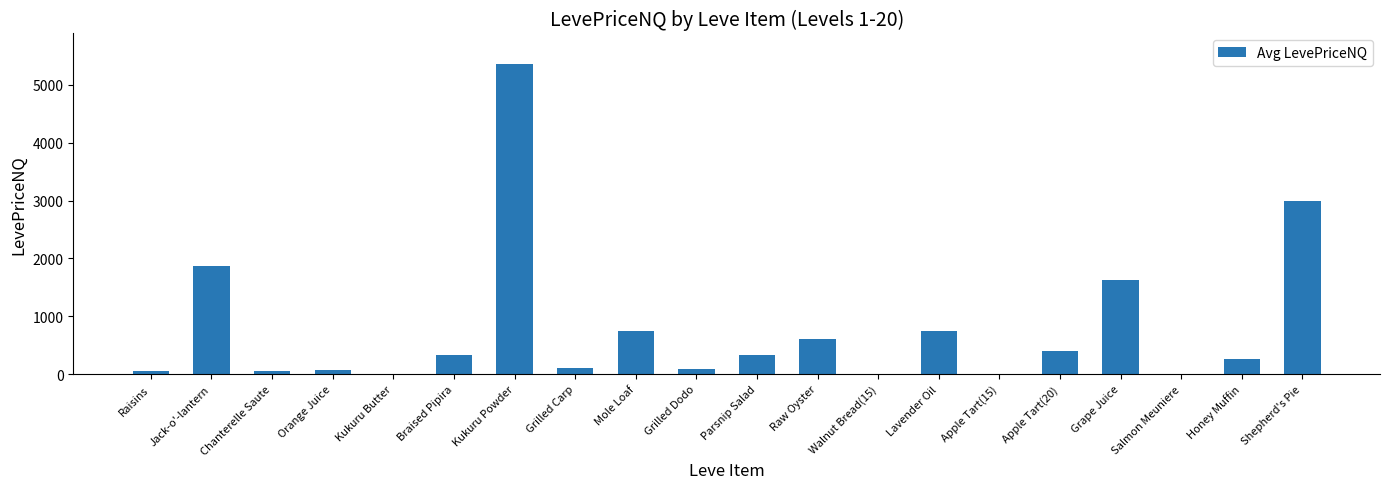

The chart shows a value of 75.0 at Orange Juice. True or false?

True